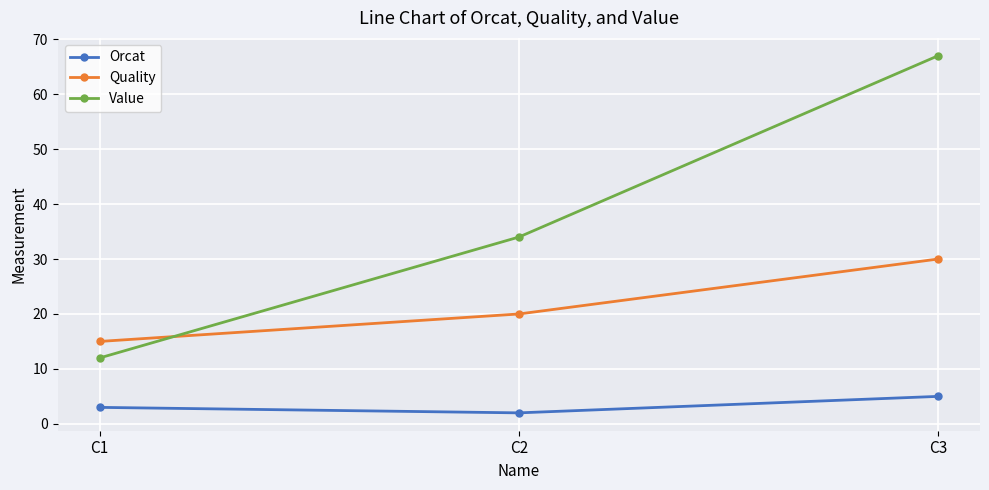

At which category is the sum across all series the highest?

C3